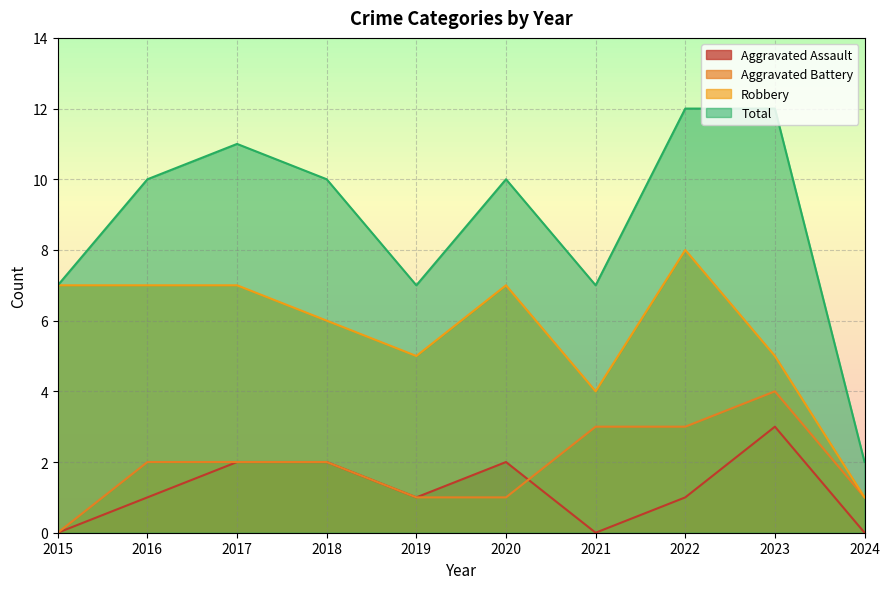

How many data points in Aggravated Battery are less than 2?

4